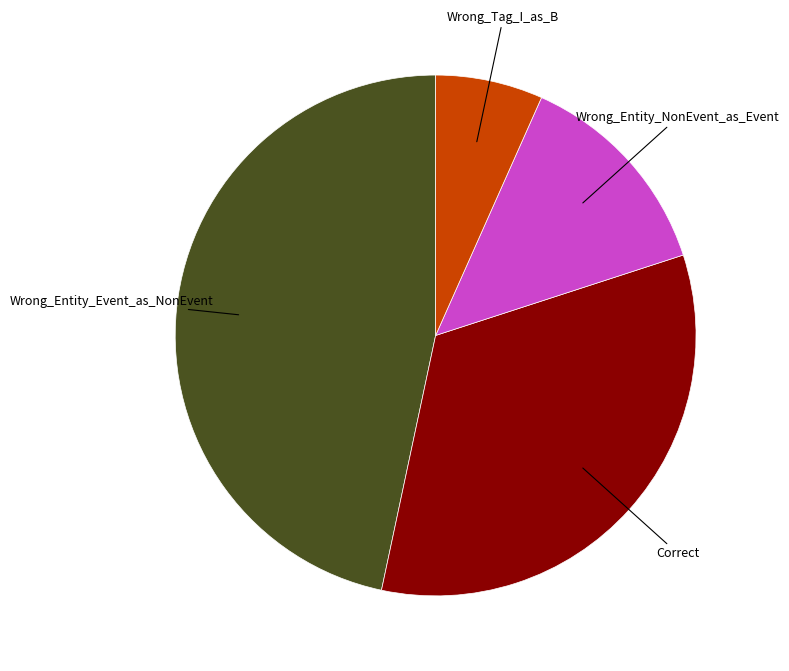

Which category has the biggest portion of the pie?

Wrong_Entity_Event_as_NonEvent